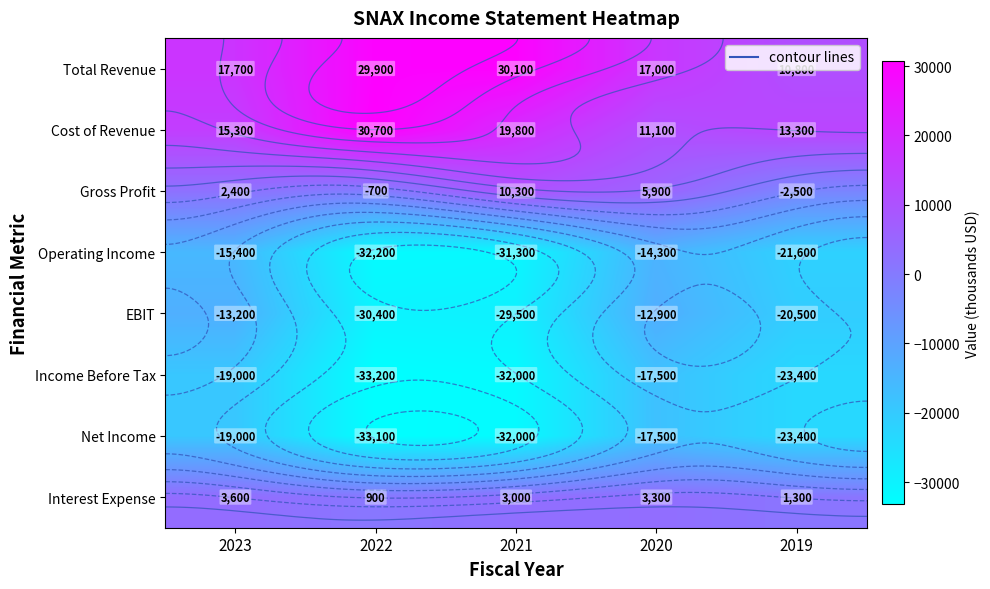

List the series in order of their peak value, lowest first.

Income Before Tax, Net Income, Operating Income, EBIT, Interest Expense, Gross Profit, Total Revenue, Cost of Revenue